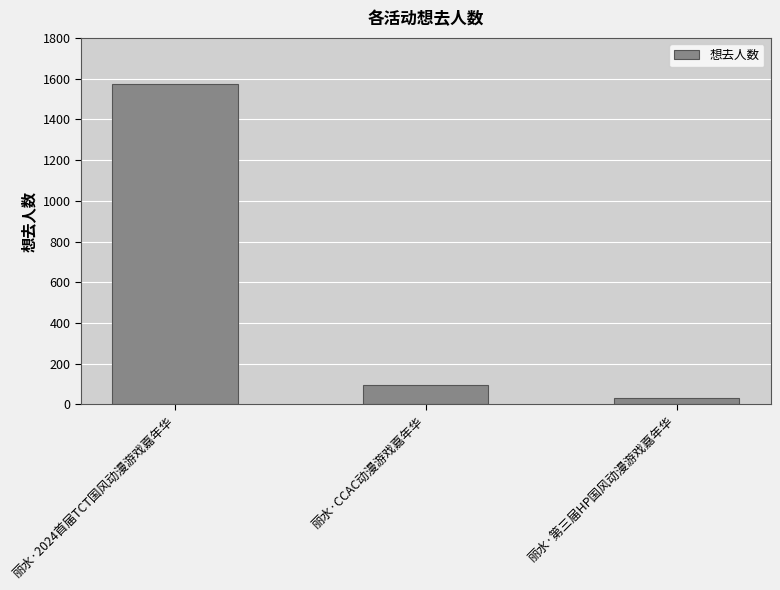

What is the average value?

568